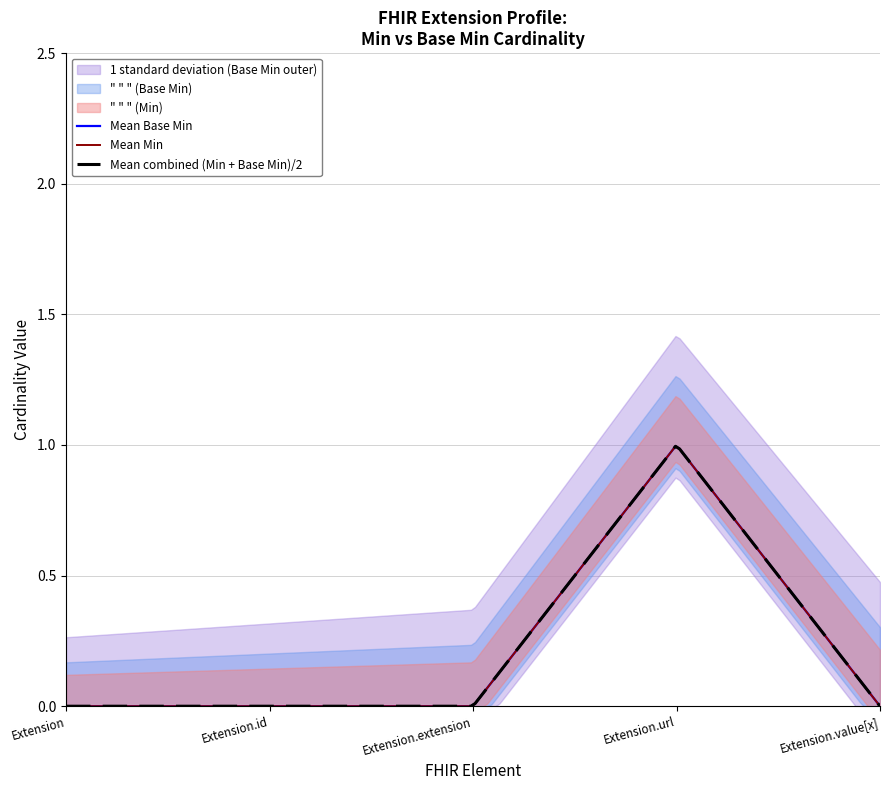

Reading left to right, transcribe all the data shown in this chart.

Min: Extension=0	Extension.id=0	Extension.extension=0	Extension.url=1	Extension.value[x]=0
Base Min: Extension=0	Extension.id=0	Extension.extension=0	Extension.url=1	Extension.value[x]=0